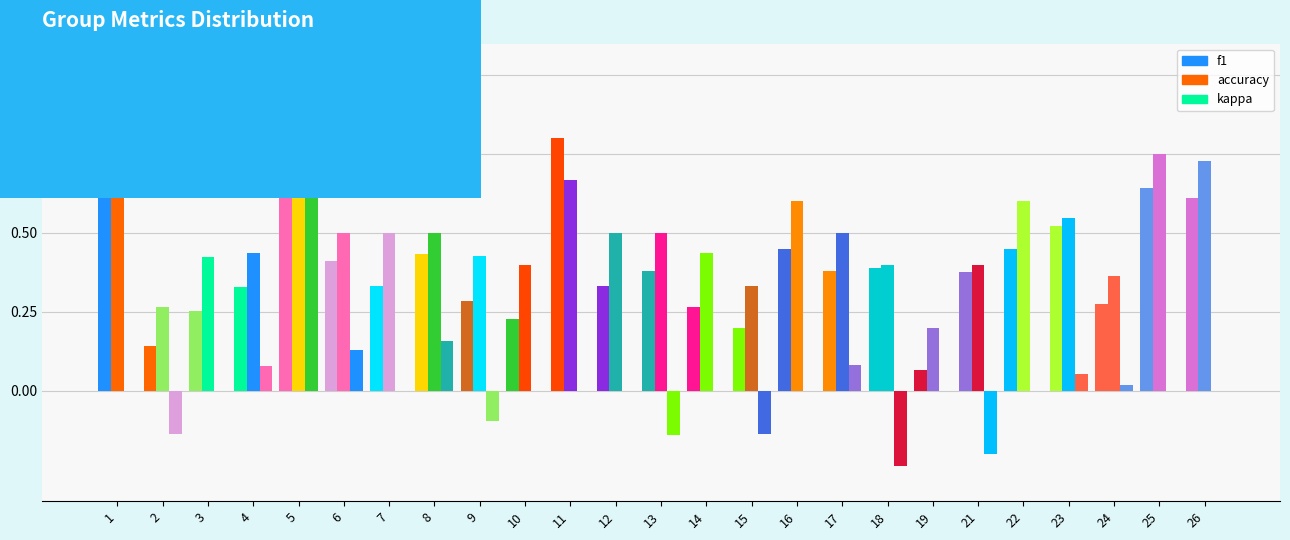

Rank the series at 11 from highest to lowest value.

f1, accuracy, kappa